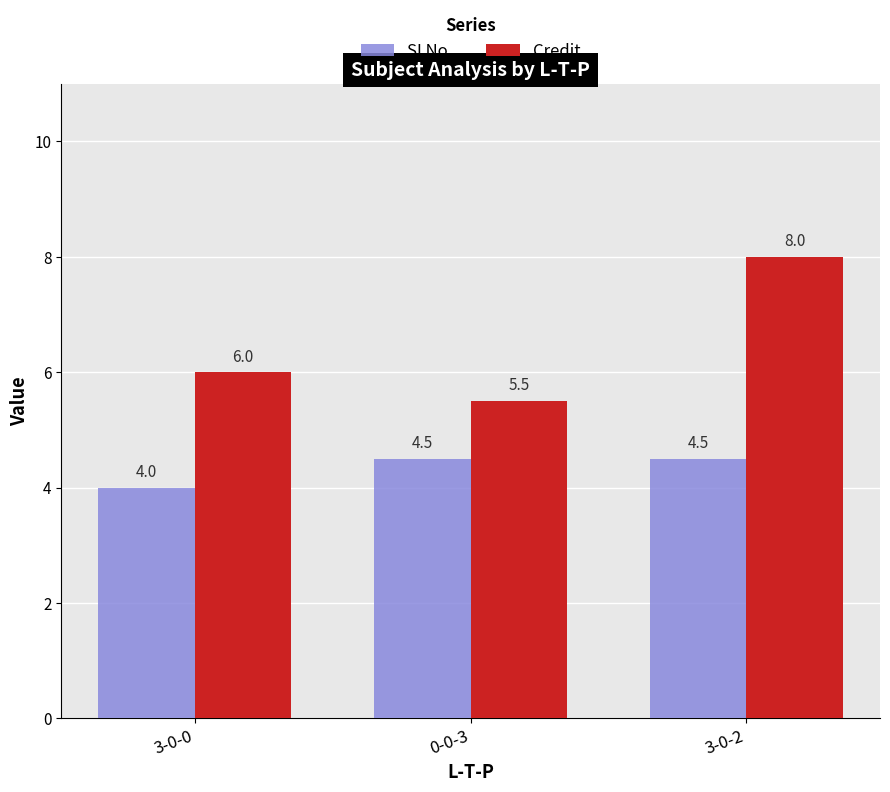

How many Credit values are between 5 and 8?

3